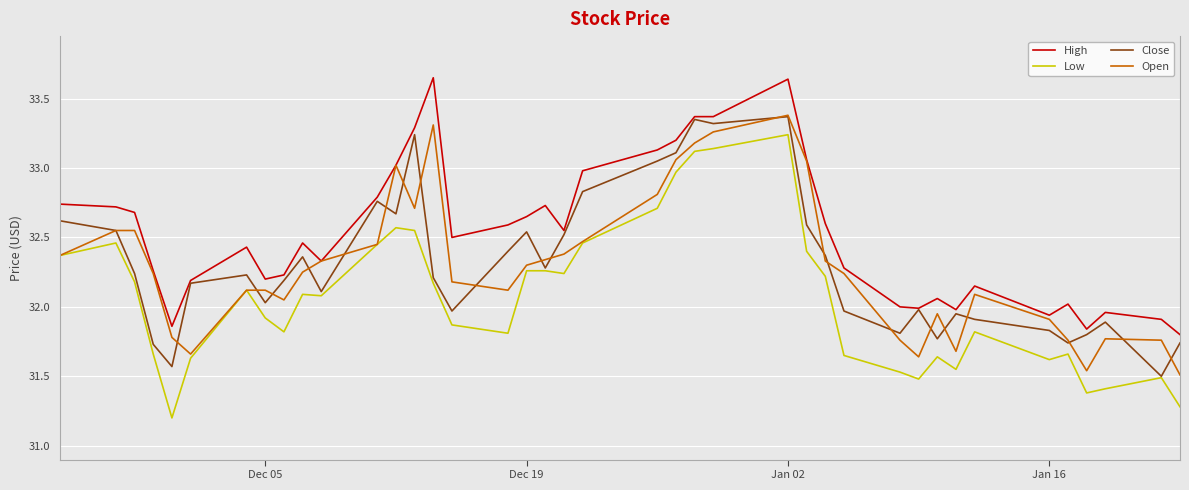

True or false: High and Low cross at least once.

False